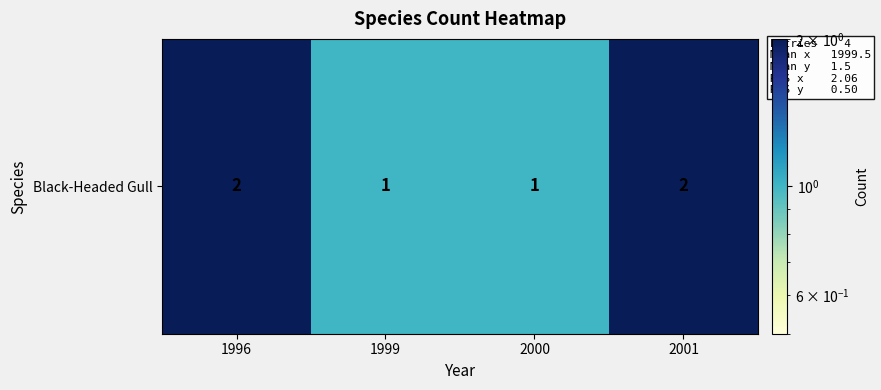

Which category has the highest value across all series?

1996